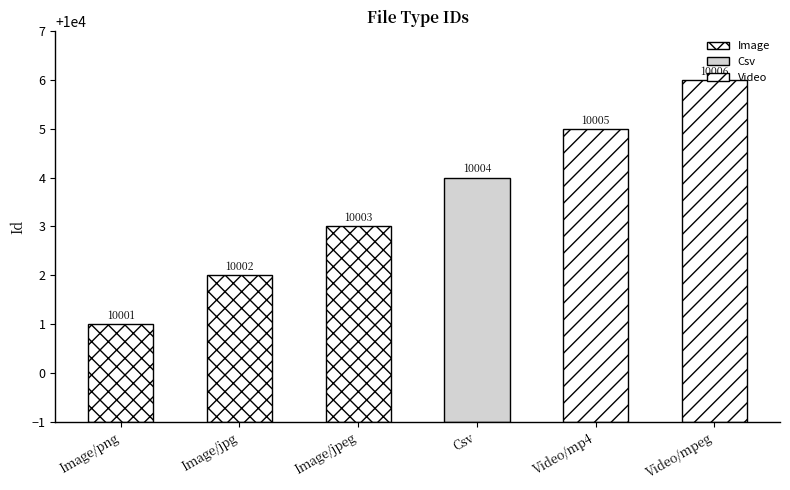

What is the label of the 4th bar from the right?

Image/jpeg